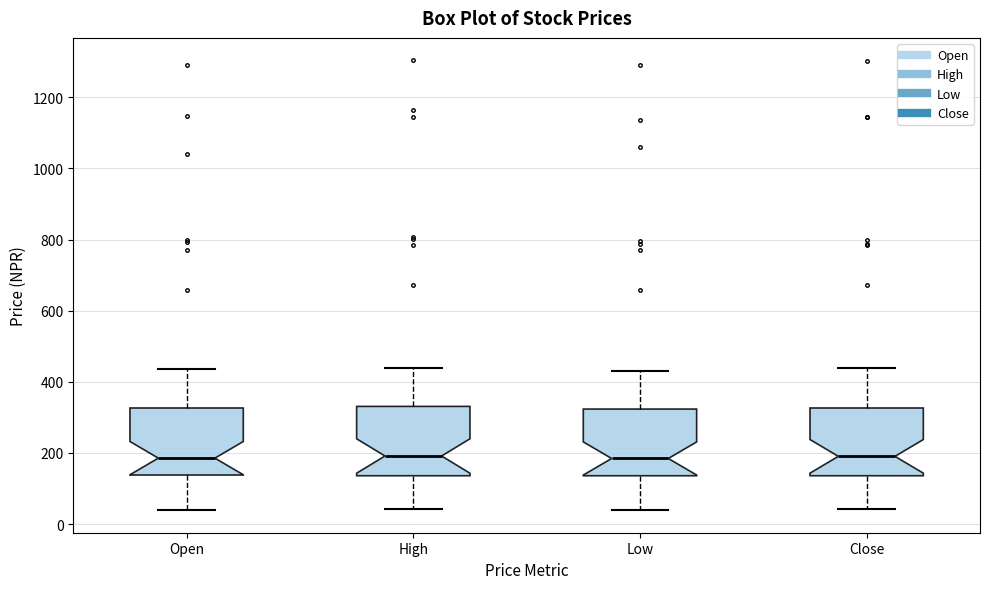

Reading left to right, read every box against the y-axis: the position of its median line, the range the box covers, and the ends of its whiskers. The values are not printed on the chart, so give them approximately, as read against the axis.

Open: median 180, box 140 to 320, whiskers 40 to 440
High: median 200, box 140 to 340, whiskers 40 to 440
Low: median 180, box 140 to 320, whiskers 40 to 440
Close: median 200, box 140 to 320, whiskers 40 to 440